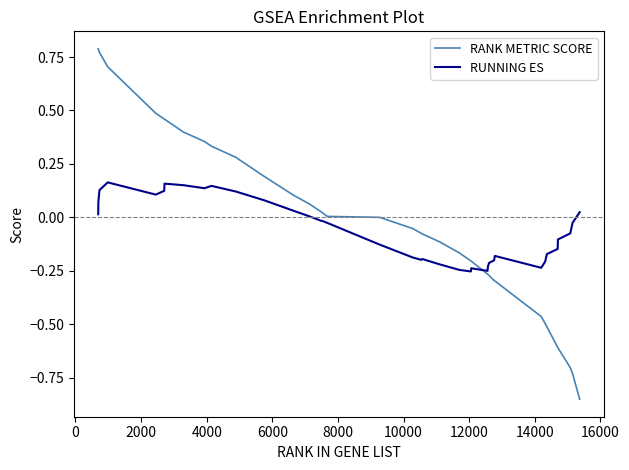

How many distinct data groups are displayed?

2